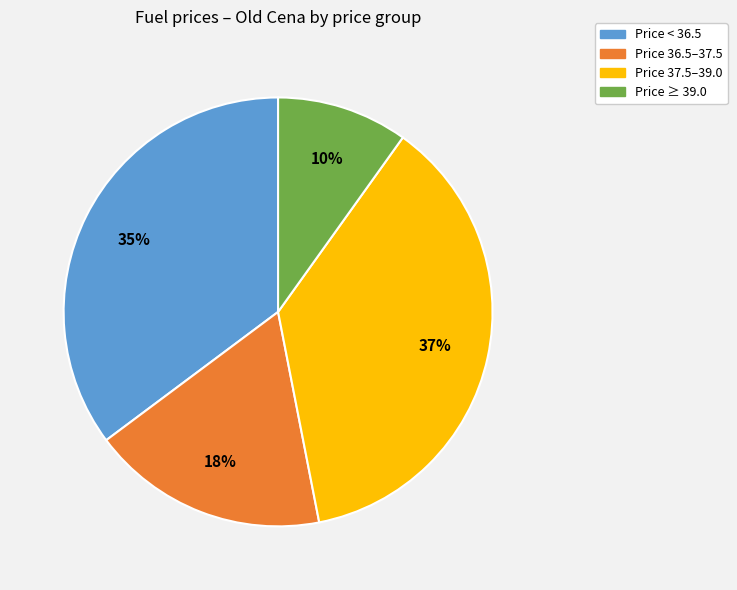

Does any single category account for the majority?

No